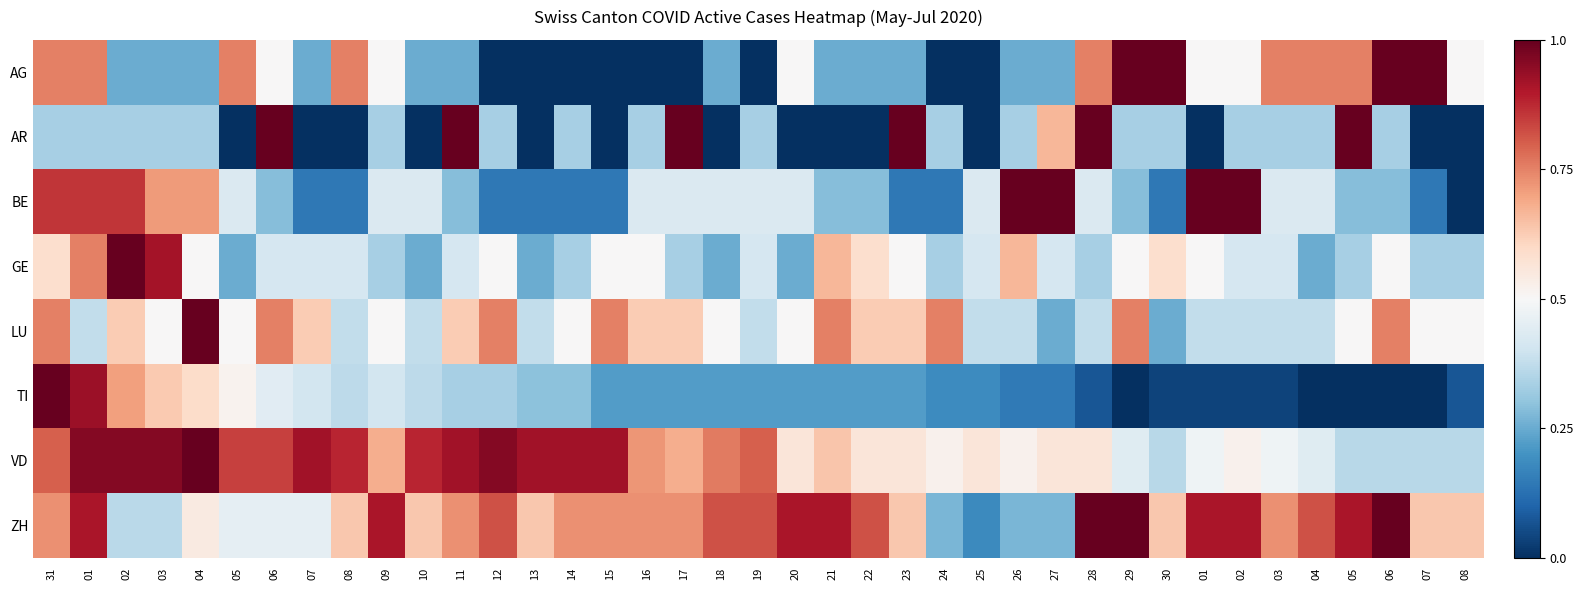

Reading left to right, transcribe all the data shown in this chart.

AG: 31=0.8	01=0.8	02=0.2	03=0.2	04=0.2	05=0.8	06=0.5	07=0.2	08=0.8	09=0.5	10=0.2	11=0.2	12=0.0	13=0.0	14=0.0	15=0.0	16=0.0	17=0.0	18=0.2	19=0.0	20=0.5	21=0.2	22=0.2	23=0.2	24=0.0	25=0.0	26=0.2	27=0.2	28=0.8	29=1.0	30=1.0	01=0.5	02=0.5	03=0.8	04=0.8	05=0.8	06=1.0	07=1.0	08=0.5
AR: 31=0.3	01=0.3	02=0.3	03=0.3	04=0.3	05=0.0	06=1.0	07=0.0	08=0.0	09=0.3	10=0.0	11=1.0	12=0.3	13=0.0	14=0.3	15=0.0	16=0.3	17=1.0	18=0.0	19=0.3	20=0.0	21=0.0	22=0.0	23=1.0	24=0.3	25=0.0	26=0.3	27=0.7	28=1.0	29=0.3	30=0.3	01=0.0	02=0.3	03=0.3	04=0.3	05=1.0	06=0.3	07=0.0	08=0.0
BE: 31=0.9	01=0.9	02=0.9	03=0.7	04=0.7	05=0.4	06=0.3	07=0.1	08=0.1	09=0.4	10=0.4	11=0.3	12=0.1	13=0.1	14=0.1	15=0.1	16=0.4	17=0.4	18=0.4	19=0.4	20=0.4	21=0.3	22=0.3	23=0.1	24=0.1	25=0.4	26=1.0	27=1.0	28=0.4	29=0.3	30=0.1	01=1.0	02=1.0	03=0.4	04=0.4	05=0.3	06=0.3	07=0.1	08=0.0
GE: 31=0.6	01=0.8	02=1.0	03=0.9	04=0.5	05=0.2	06=0.4	07=0.4	08=0.4	09=0.3	10=0.2	11=0.4	12=0.5	13=0.2	14=0.3	15=0.5	16=0.5	17=0.3	18=0.2	19=0.4	20=0.2	21=0.7	22=0.6	23=0.5	24=0.3	25=0.4	26=0.7	27=0.4	28=0.3	29=0.5	30=0.6	01=0.5	02=0.4	03=0.4	04=0.2	05=0.3	06=0.5	07=0.3	08=0.3
LU: 31=0.8	01=0.4	02=0.6	03=0.5	04=1.0	05=0.5	06=0.8	07=0.6	08=0.4	09=0.5	10=0.4	11=0.6	12=0.8	13=0.4	14=0.5	15=0.8	16=0.6	17=0.6	18=0.5	19=0.4	20=0.5	21=0.8	22=0.6	23=0.6	24=0.8	25=0.4	26=0.4	27=0.2	28=0.4	29=0.8	30=0.2	01=0.4	02=0.4	03=0.4	04=0.4	05=0.5	06=0.8	07=0.5	08=0.5
TI: 31=1.0	01=0.9	02=0.7	03=0.6	04=0.6	05=0.5	06=0.4	07=0.4	08=0.4	09=0.4	10=0.4	11=0.3	12=0.3	13=0.3	14=0.3	15=0.2	16=0.2	17=0.2	18=0.2	19=0.2	20=0.2	21=0.2	22=0.2	23=0.2	24=0.2	25=0.2	26=0.1	27=0.1	28=0.1	29=0.0	30=0.0	01=0.0	02=0.0	03=0.0	04=0.0	05=0.0	06=0.0	07=0.0	08=0.1
VD: 31=0.8	01=1.0	02=1.0	03=1.0	04=1.0	05=0.8	06=0.8	07=0.9	08=0.9	09=0.7	10=0.9	11=0.9	12=1.0	13=0.9	14=0.9	15=0.9	16=0.7	17=0.7	18=0.8	19=0.8	20=0.6	21=0.6	22=0.6	23=0.6	24=0.5	25=0.6	26=0.5	27=0.6	28=0.6	29=0.4	30=0.4	01=0.5	02=0.5	03=0.5	04=0.4	05=0.4	06=0.4	07=0.4	08=0.4
ZH: 31=0.7	01=0.9	02=0.4	03=0.4	04=0.5	05=0.5	06=0.5	07=0.5	08=0.6	09=0.9	10=0.6	11=0.7	12=0.8	13=0.6	14=0.7	15=0.7	16=0.7	17=0.7	18=0.8	19=0.8	20=0.9	21=0.9	22=0.8	23=0.6	24=0.3	25=0.2	26=0.3	27=0.3	28=1.0	29=1.0	30=0.6	01=0.9	02=0.9	03=0.7	04=0.8	05=0.9	06=1.0	07=0.6	08=0.6